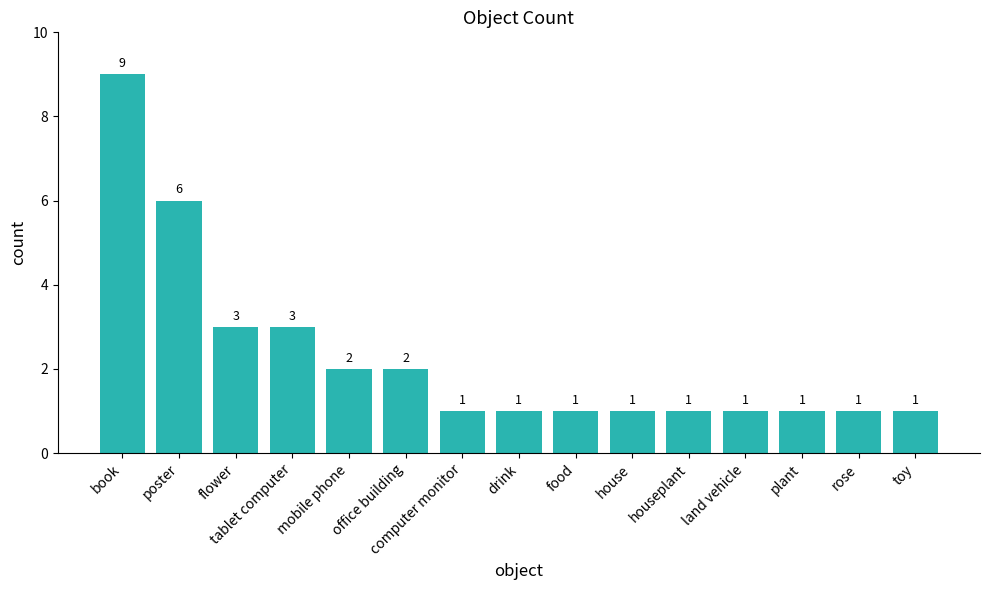

What is the change in value from book to rose?

-8